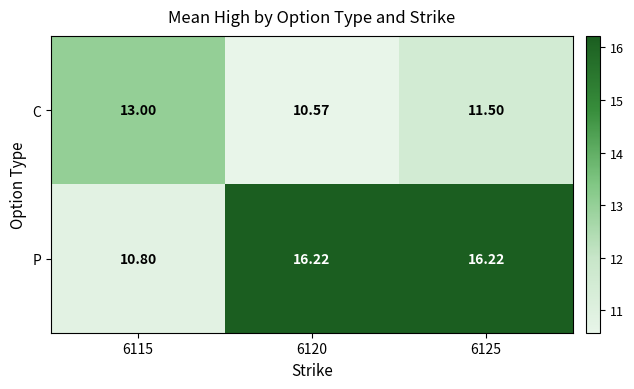

Is the value of P at 6115 greater than the value of C at 6115?

No